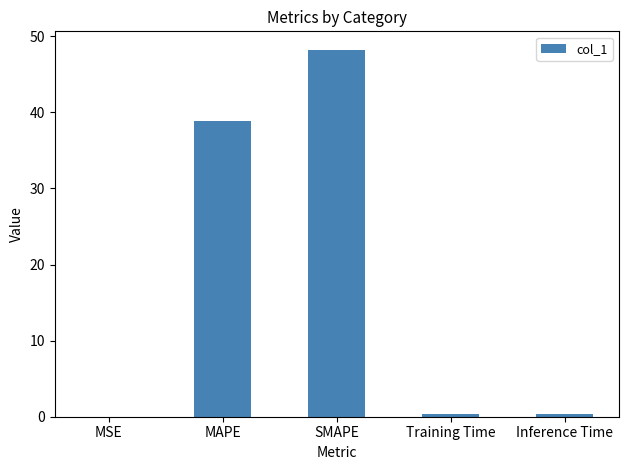

The chart shows a value of 64.7 at MAPE. True or false?

False